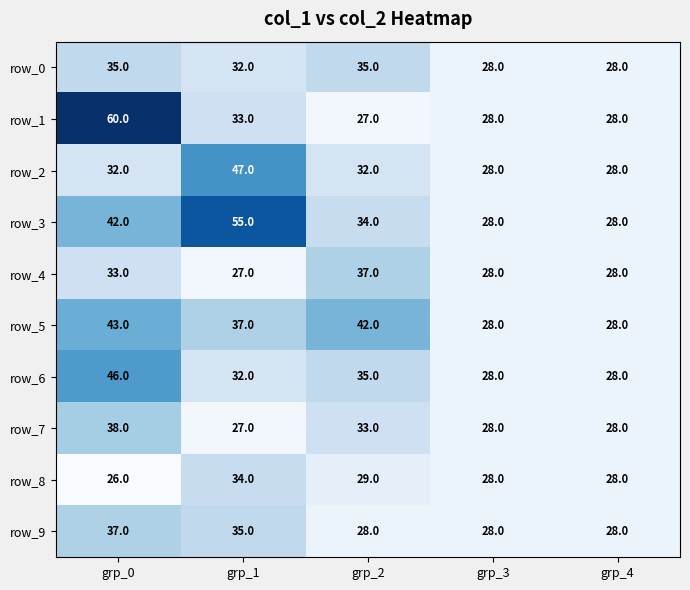

Count the number of categories in the chart.

5